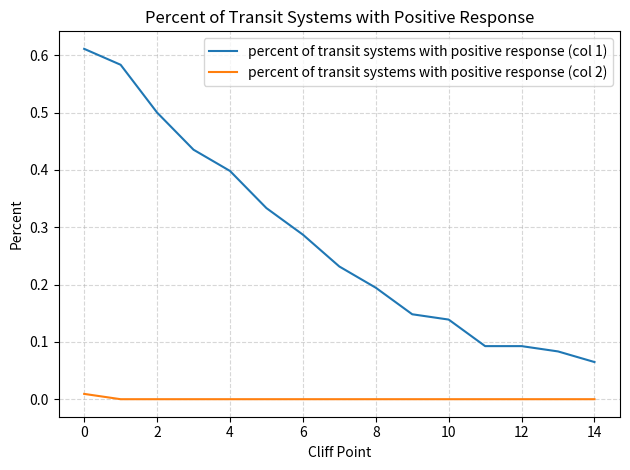

True or false: percent of transit systems with positive response (col 2) and percent of transit systems with positive response (col 1) cross at least once.

False